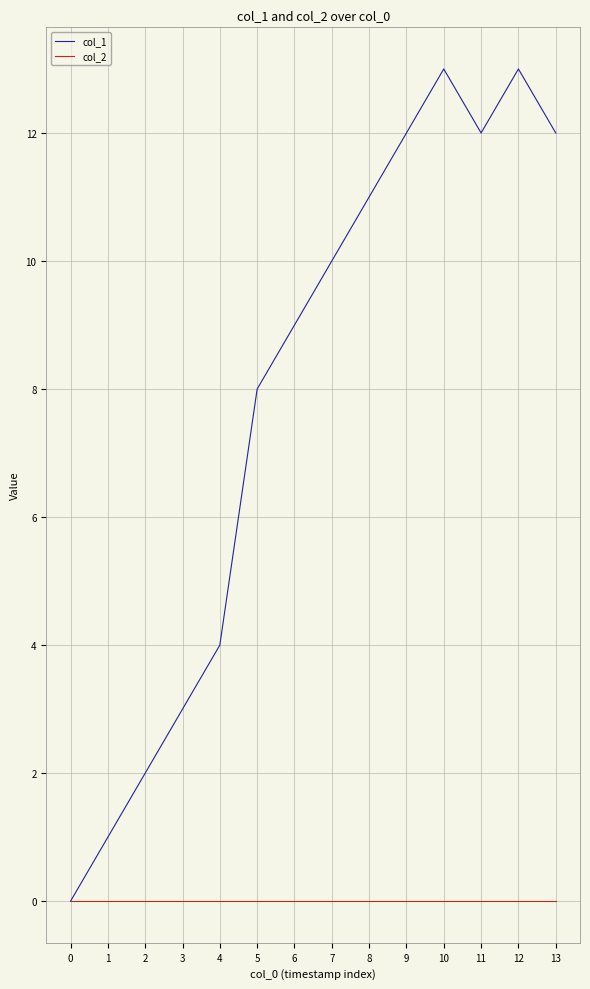

Which series has the widest spread of values?

col_1